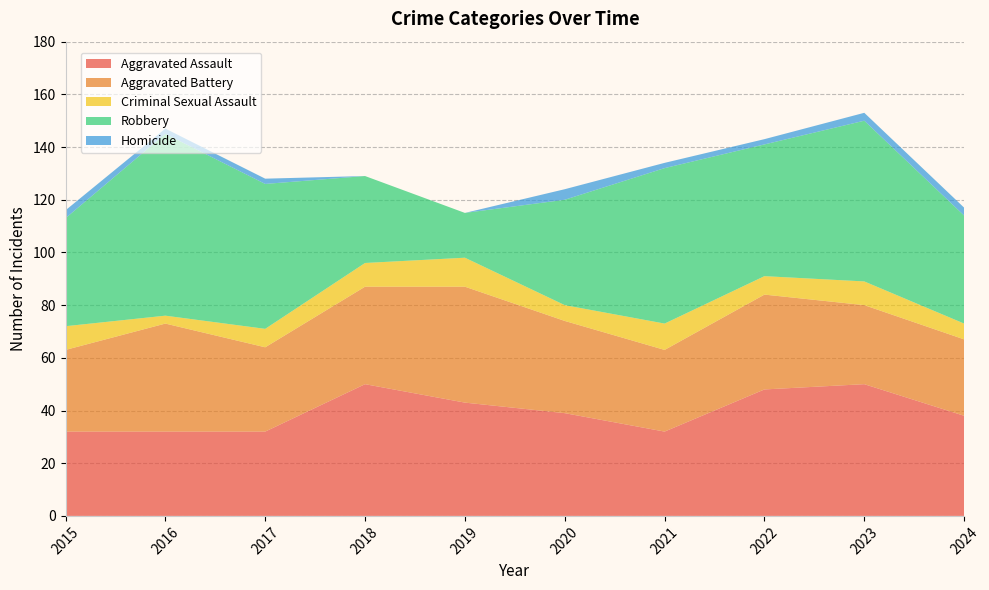

Reading left to right, transcribe all the data shown in this chart.

Aggravated Assault: 32	32	32	50	43	39	32	48	50	38
Aggravated Battery: 31	41	32	37	44	35	31	36	30	29
Criminal Sexual Assault: 9	3	7	9	11	6	10	7	9	6
Robbery: 41	69	55	33	17	40	59	50	61	41
Homicide: 3	2	2	0	0	4	2	2	3	3